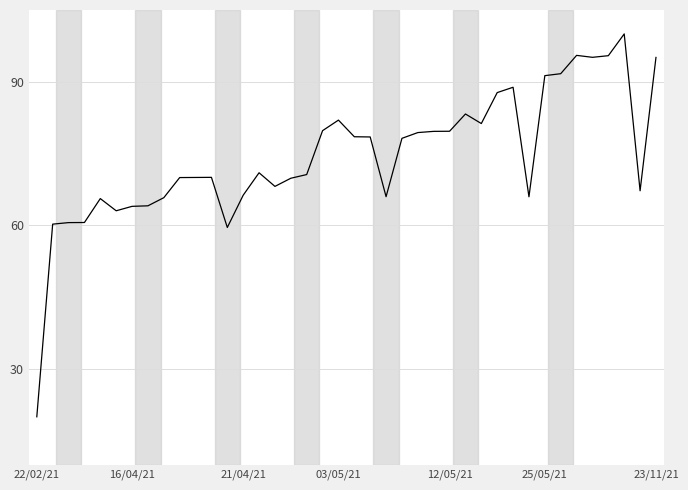

What is the smallest value displayed?

20.0